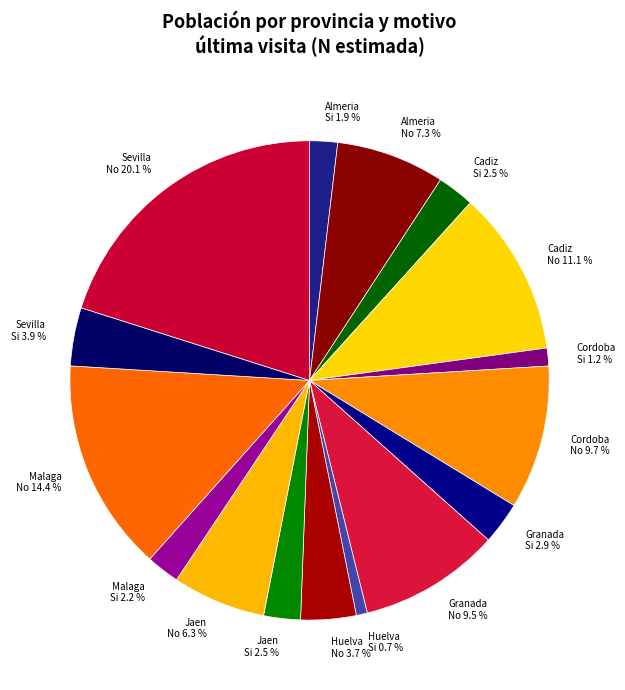

Approximately how many times larger is the value at Cordoba No compared to Cadiz Si?

3.9